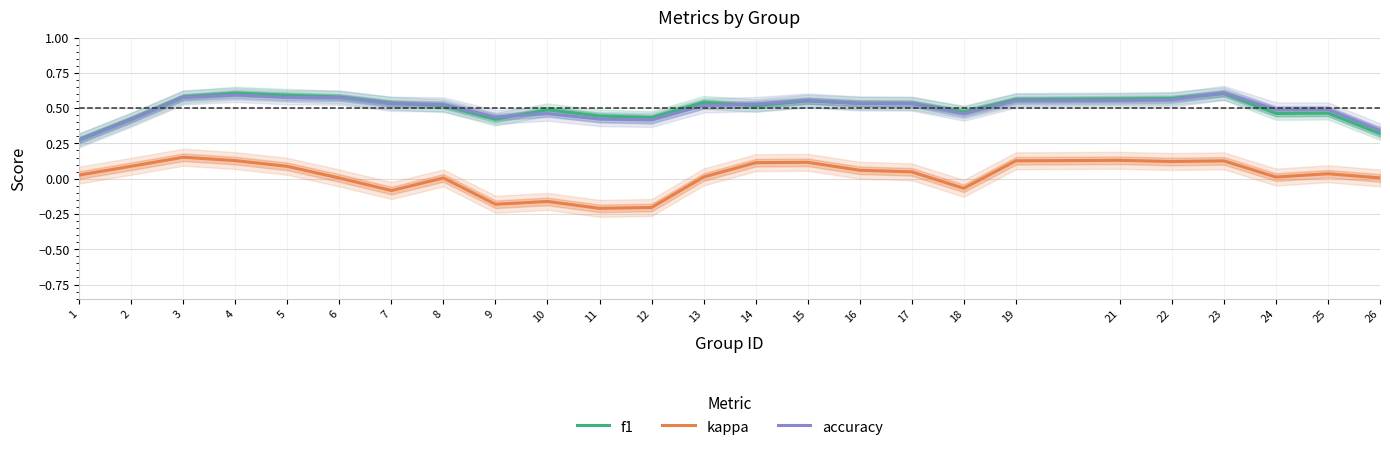

Reading left to right, extract all data points from this chart.

f1: 1=0.3	2=0.4	3=0.6	4=0.6	5=0.6	6=0.6	7=0.5	8=0.5	9=0.4	10=0.5	11=0.4	12=0.4	13=0.5	14=0.5	15=0.6	16=0.5	17=0.5	18=0.5	19=0.6	21=0.6	22=0.6	23=0.6	24=0.5	25=0.5	26=0.3
kappa: 1=0.0	2=0.1	3=0.2	4=0.1	5=0.1	6=0.0	7=-0.1	8=0.0	9=-0.2	10=-0.2	11=-0.2	12=-0.2	13=0.0	14=0.1	15=0.1	16=0.1	17=0.0	18=-0.1	19=0.1	21=0.1	22=0.1	23=0.1	24=0.0	25=0.0	26=0.0
accuracy: 1=0.3	2=0.4	3=0.6	4=0.6	5=0.6	6=0.6	7=0.5	8=0.5	9=0.4	10=0.5	11=0.4	12=0.4	13=0.5	14=0.5	15=0.6	16=0.5	17=0.5	18=0.5	19=0.6	21=0.6	22=0.6	23=0.6	24=0.5	25=0.5	26=0.3